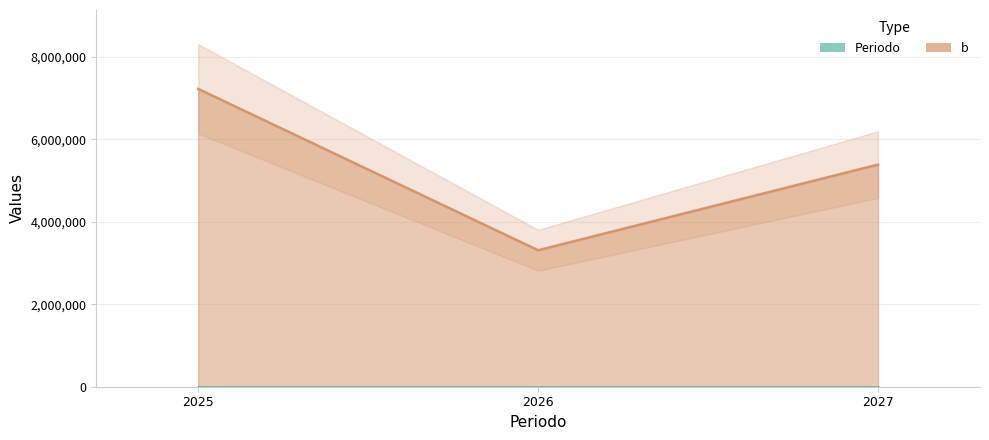

Which category has the highest value in the Periodo series?

2027